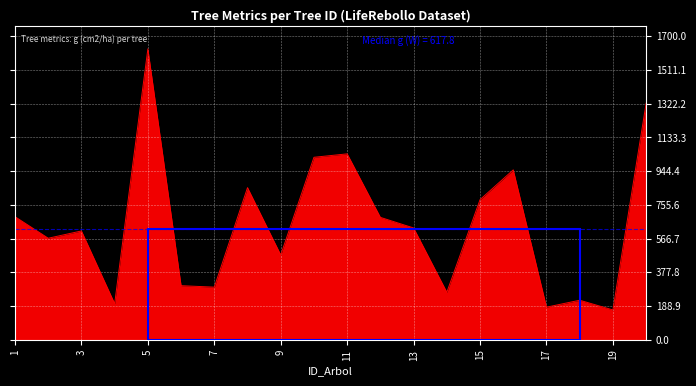

What is the difference between the maximum and minimum values?

1462.8